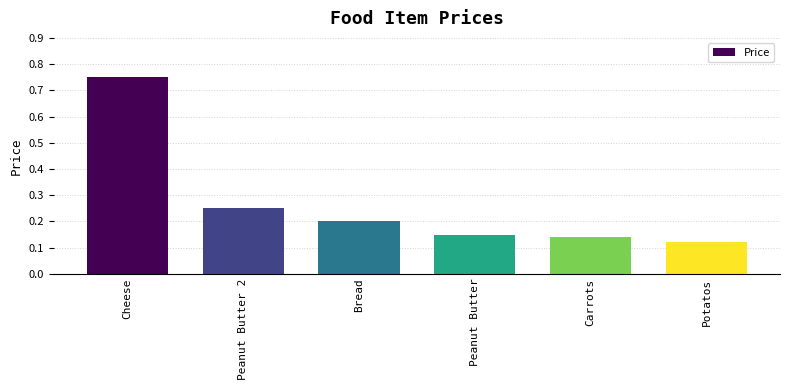

Rank the categories by value from highest to lowest.

Cheese, Peanut Butter 2, Bread, Peanut Butter, Carrots, Potatos